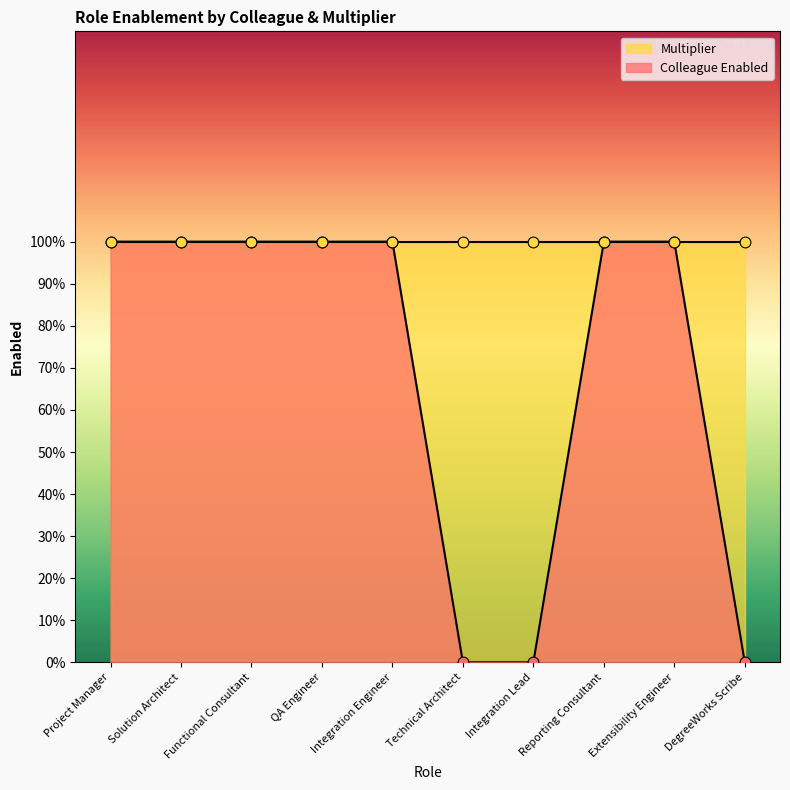

Which has a higher value, DegreeWorks Scribe or QA Engineer?

QA Engineer